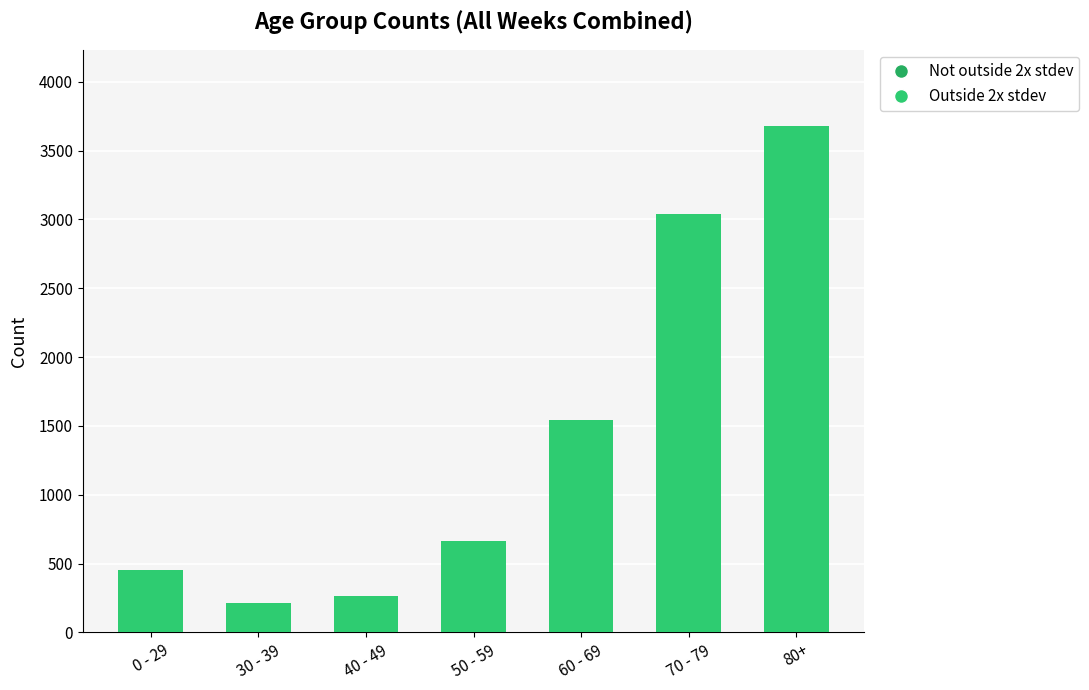

List the labels in order of value, largest first.

80+, 70 - 79, 60 - 69, 50 - 59, 0 - 29, 40 - 49, 30 - 39